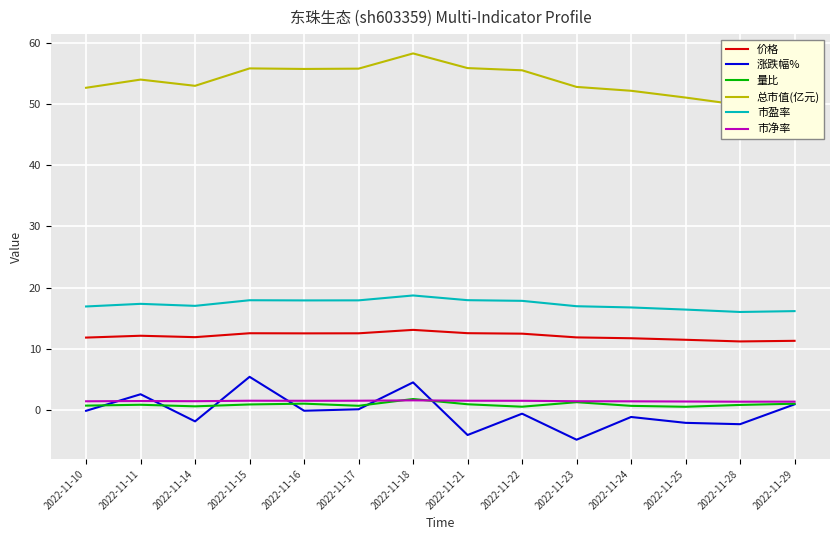

The value of 总市值(亿元) at 2022-11-29 is 27.9. True or false?

False